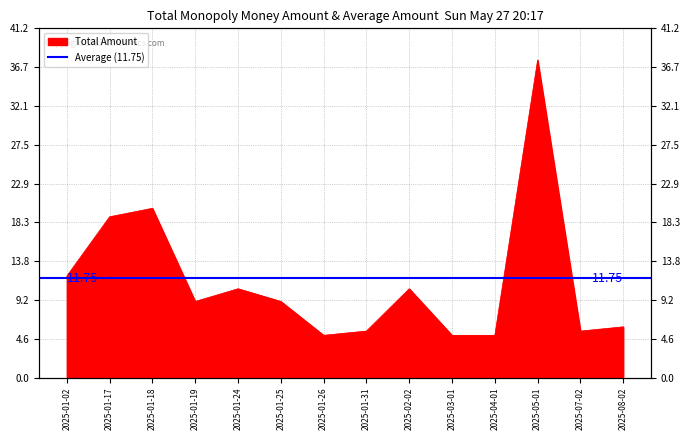

How many interior local valleys (lower than both neighbors) does the data have?

3